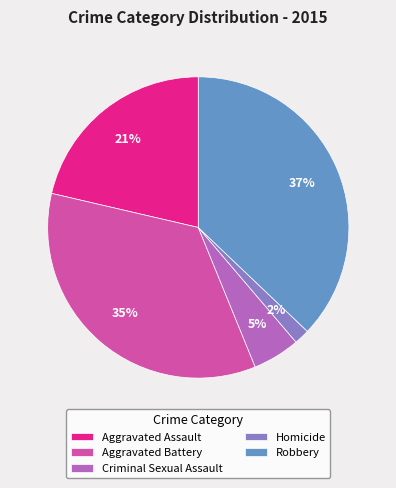

How many slices are in this pie chart?

5